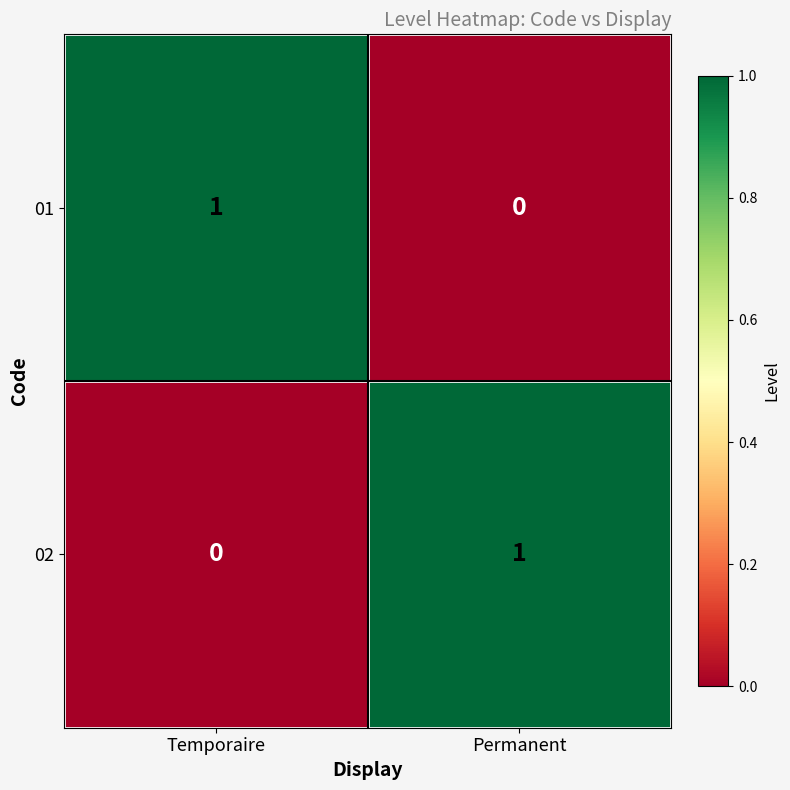

The 02 series shows 0 at Temporaire. True or false?

True